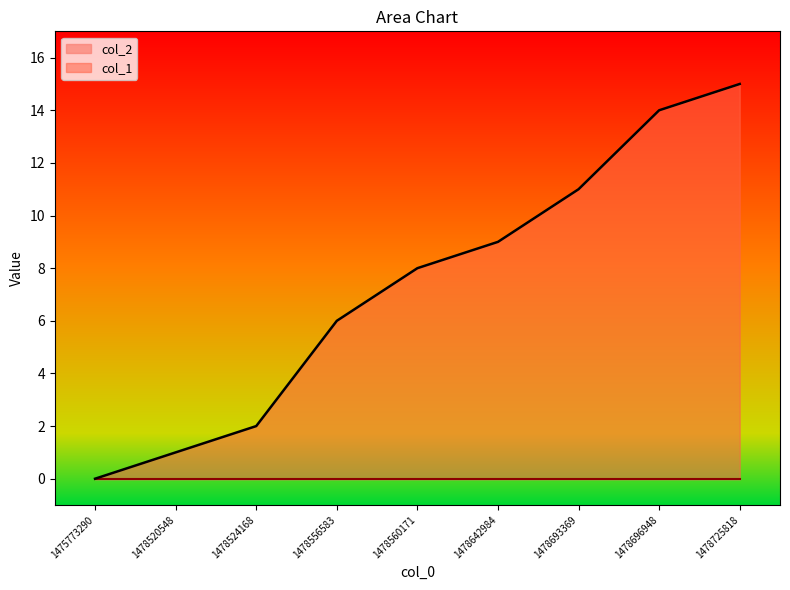

Where is the data nearest to the value 7?

1478556583